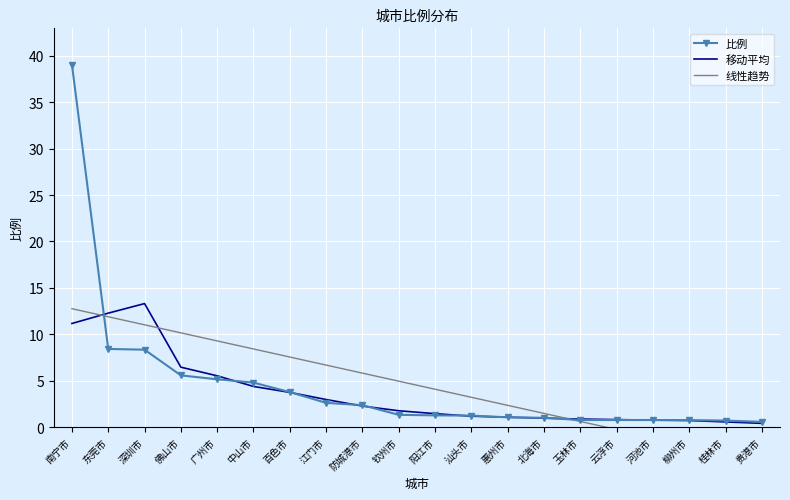

Between which two adjacent categories do 线性趋势 and 移动平均 first intersect?

南宁市 and 东莞市